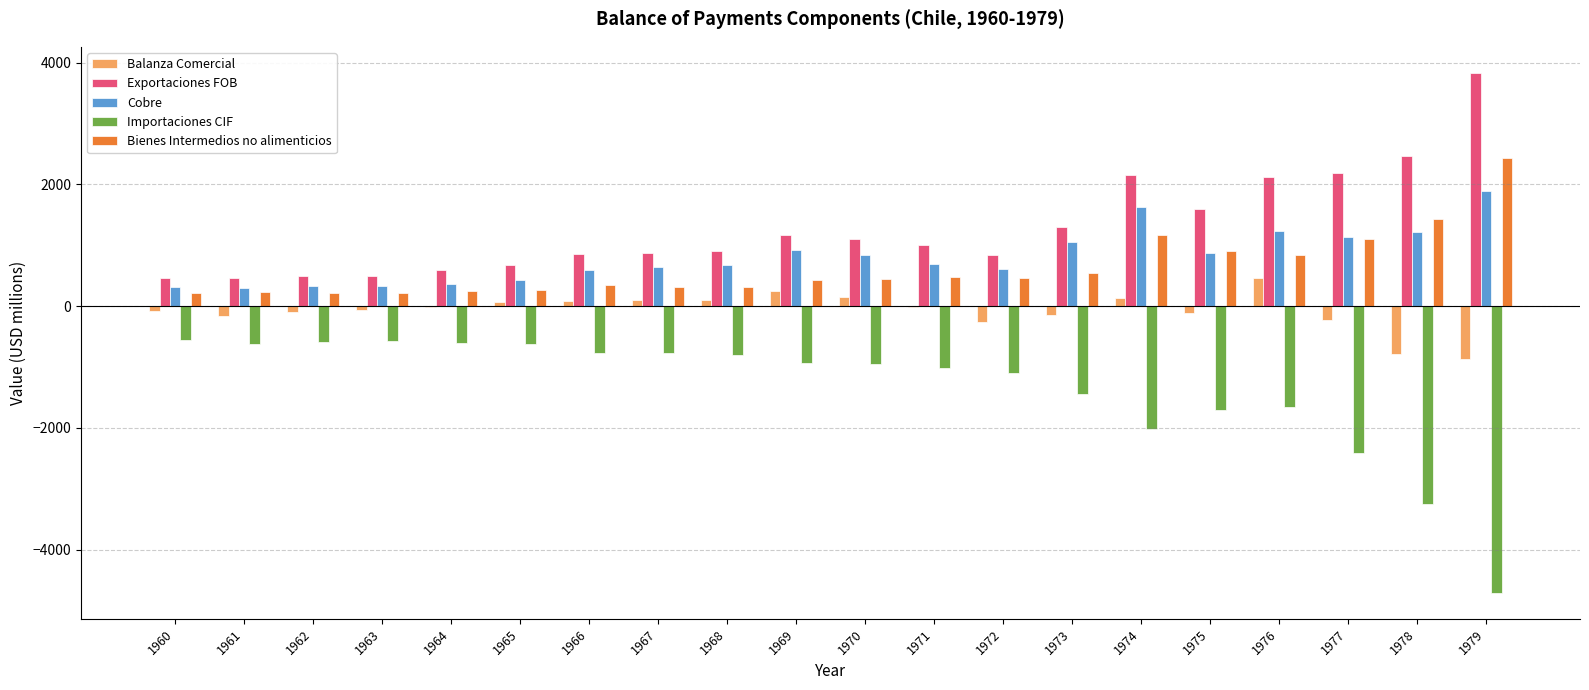

Is the value of Balanza Comercial at 1974 greater than the value of Importaciones CIF at 1965?

Yes